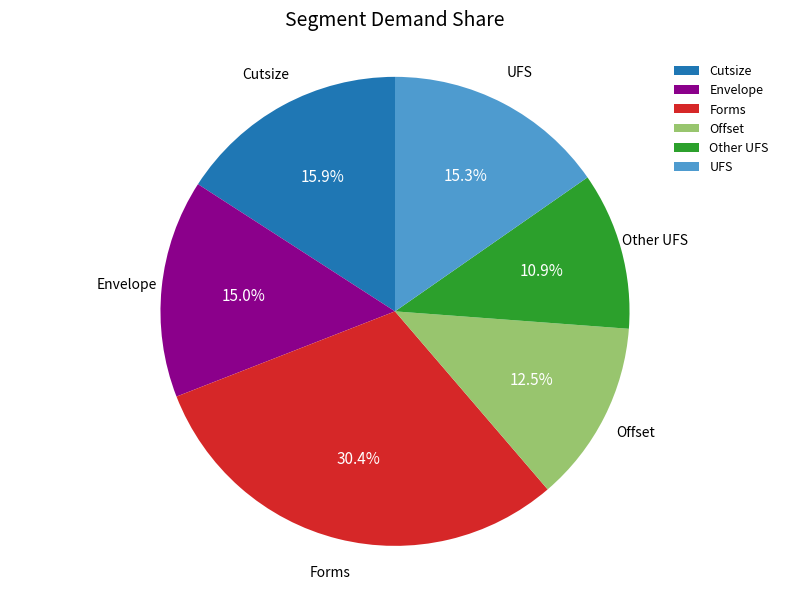

How many slices are in this pie chart?

6